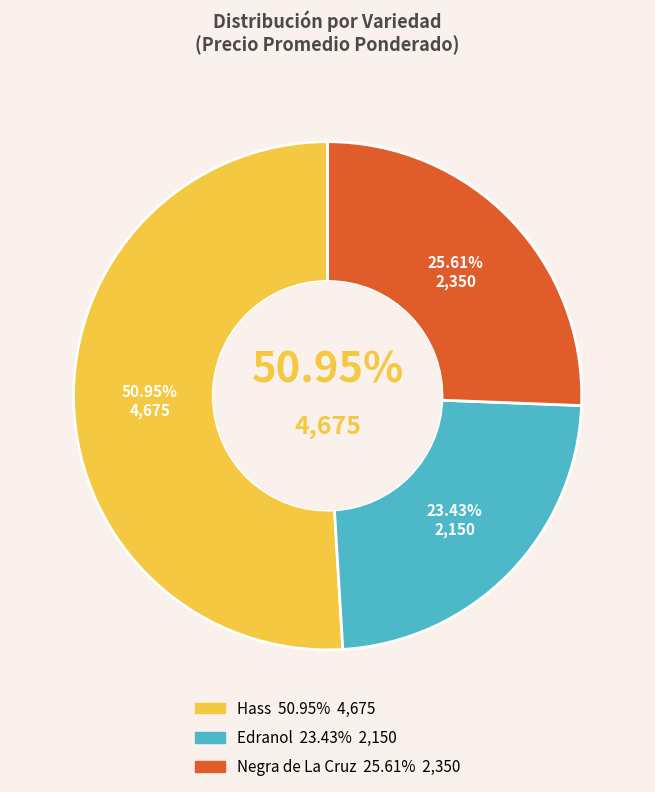

To the nearest percent, what is the difference between the Edranol and Negra de La Cruz slice percentages?

2%